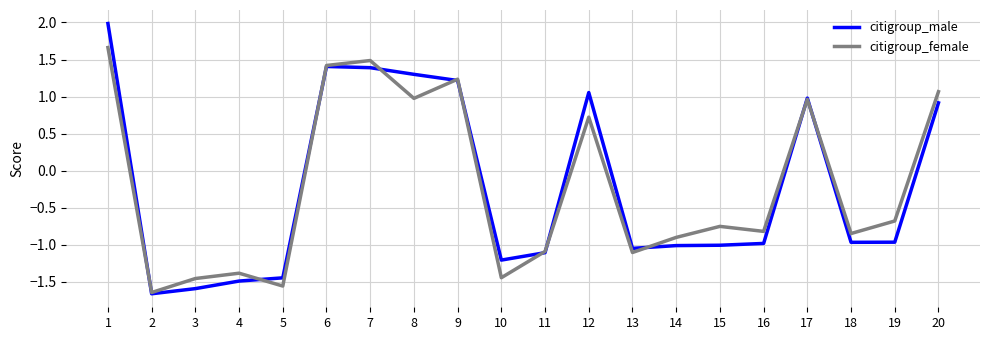

What is the difference between the second highest and second lowest values in the citigroup_female series?

3.0